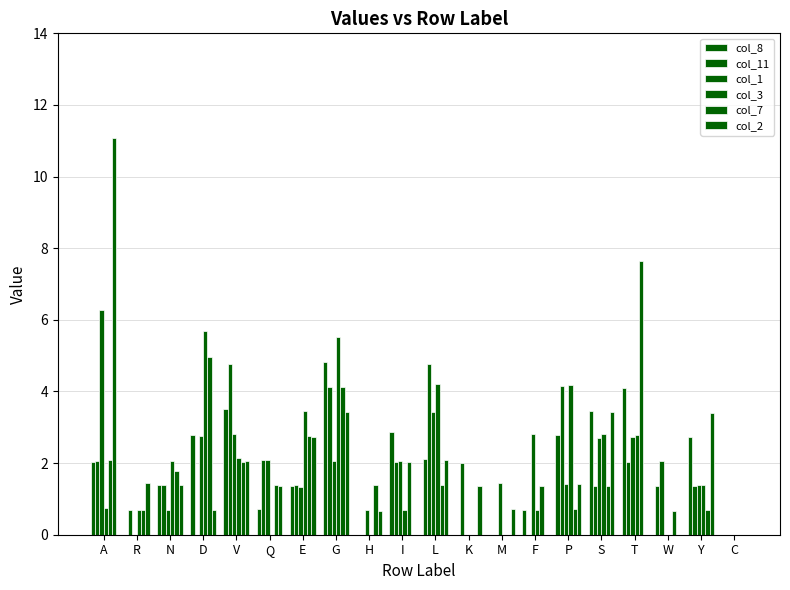

Which category has the lowest value across all series?

R